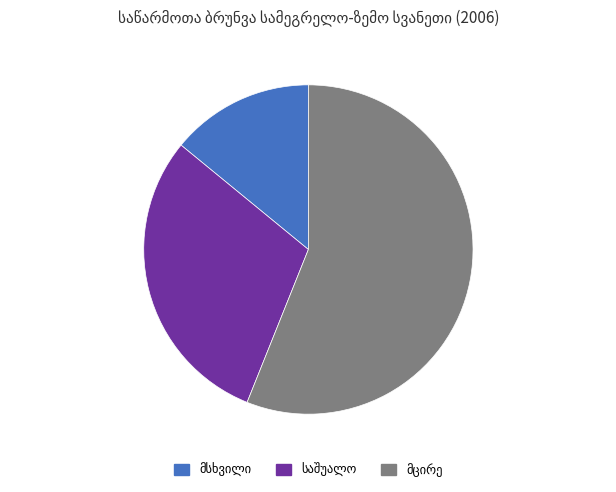

Is there a majority slice in this chart?

Yes